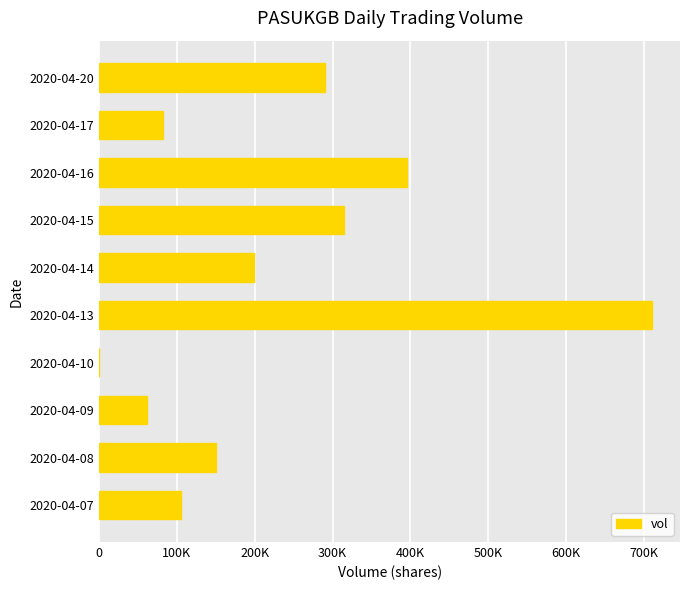

Are the bars horizontal?

Yes